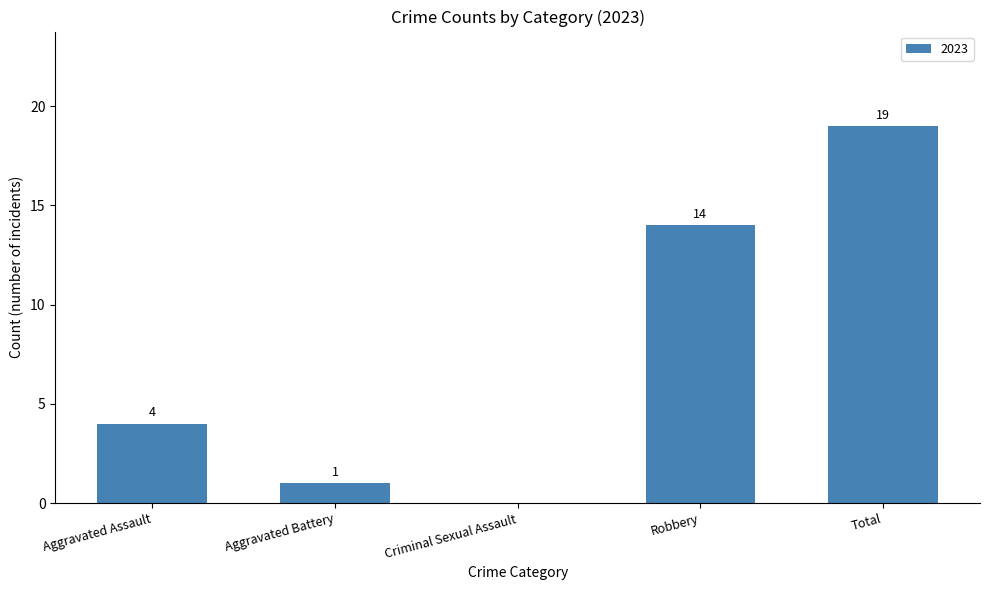

What is the ratio of the value at Aggravated Assault to the value at Aggravated Battery?

4.0